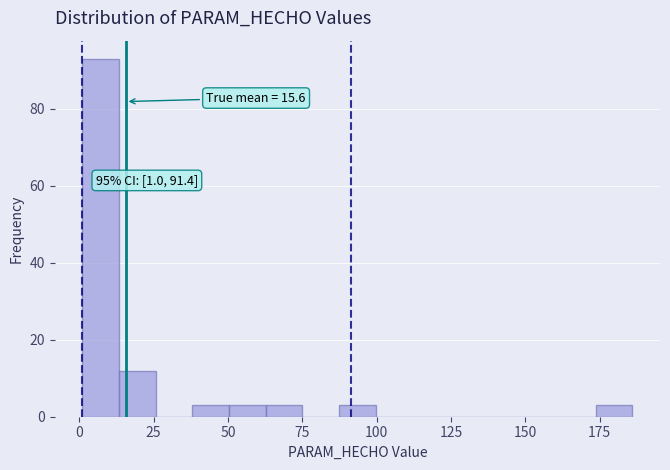

Around what value on the x-axis is the tallest bar? Give the approximate position of its centre, as read against the axis.

5